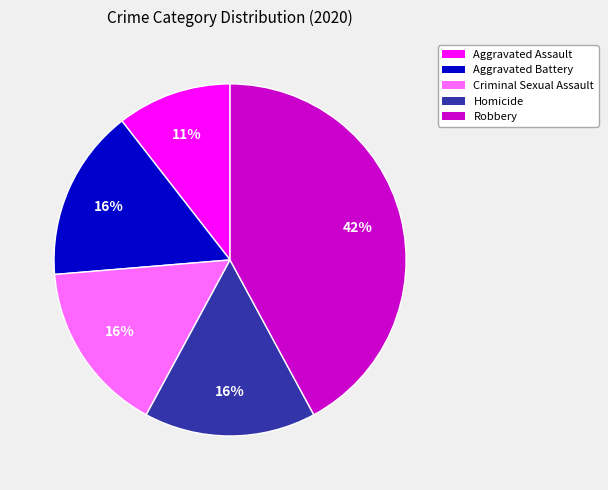

Is the sum of Homicide and Aggravated Assault greater than half?

No